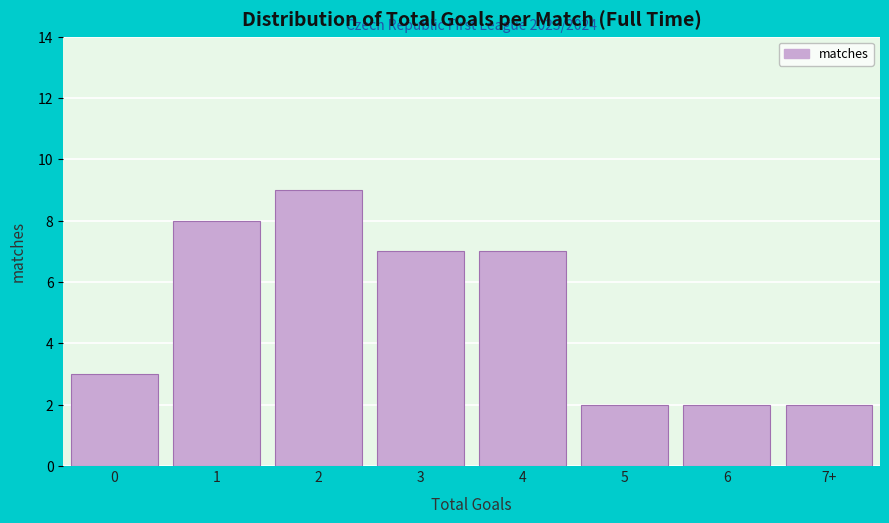

Reading right to left, list all the values displayed in this chart.

2	2	2	7	7	9	8	3